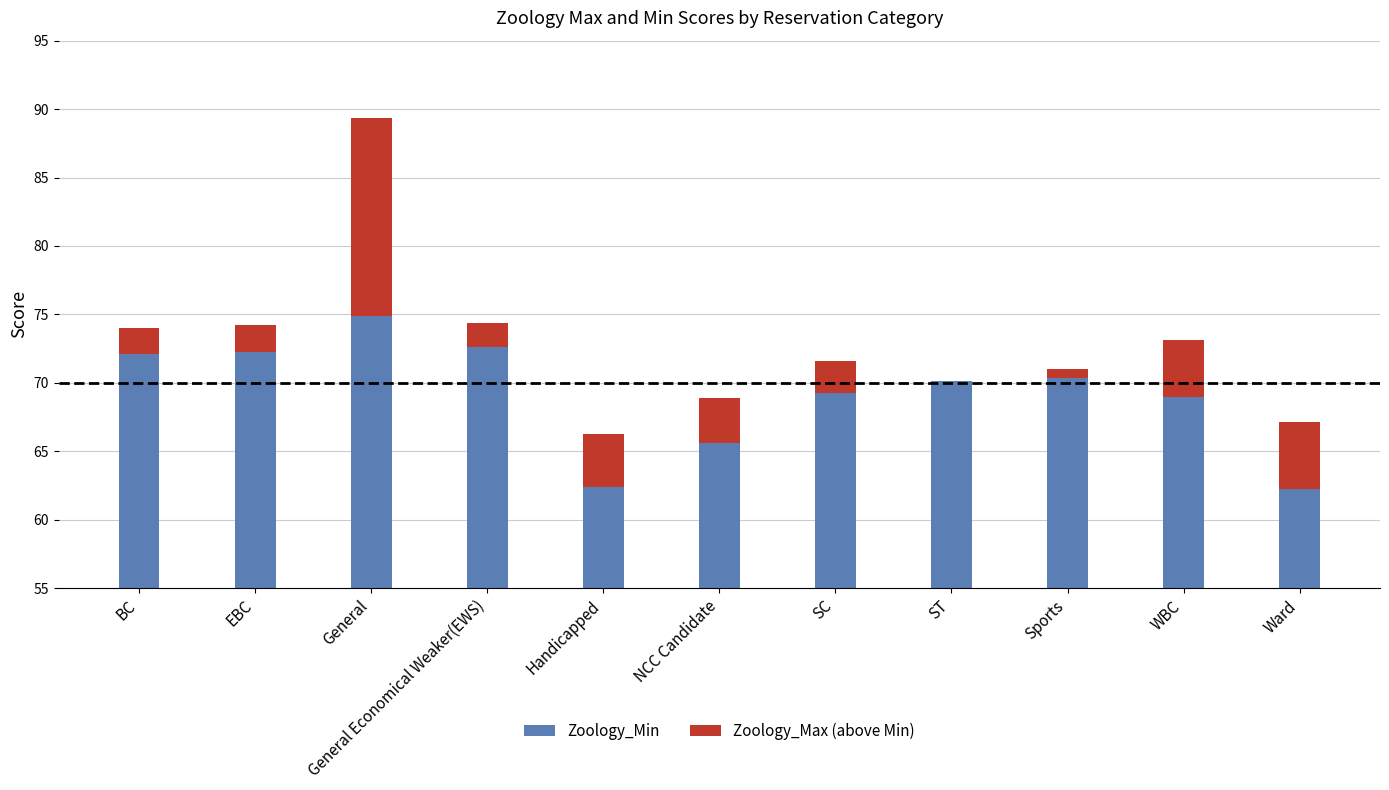

At which label does Zoology_Max (above Min) reach its minimum?

ST